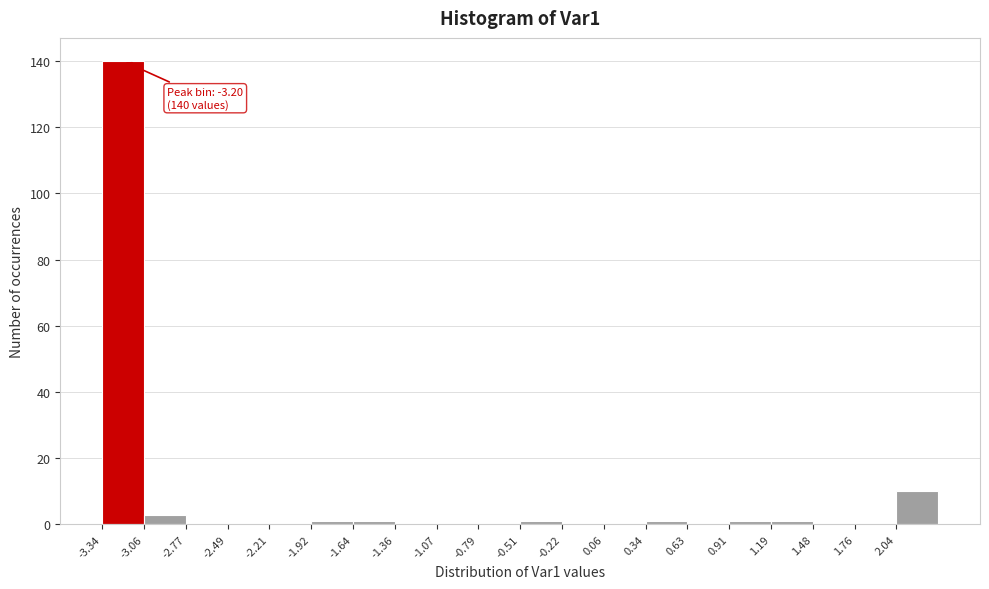

Over which range of the x-axis is the bar tallest?

-3.35 to -3.05